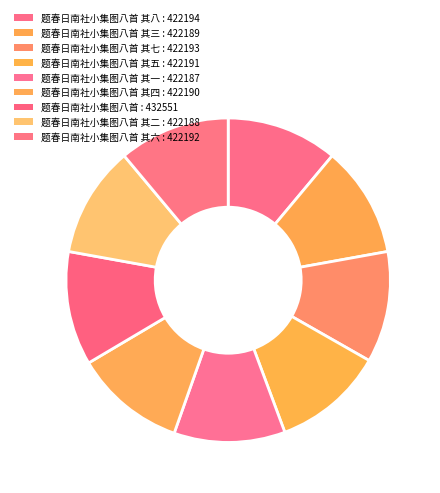

How many segments does this pie chart have?

9